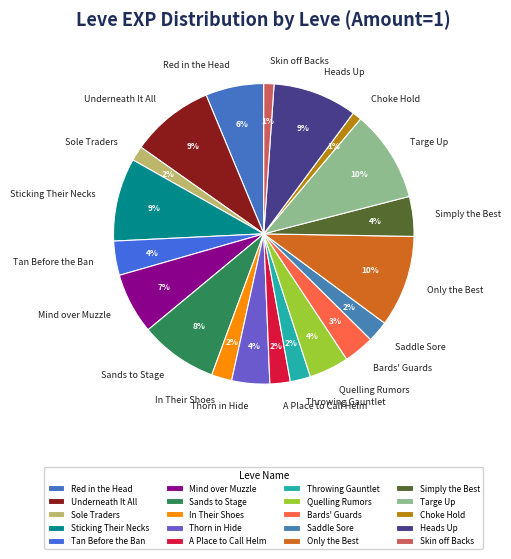

Is there a majority slice in this chart?

No